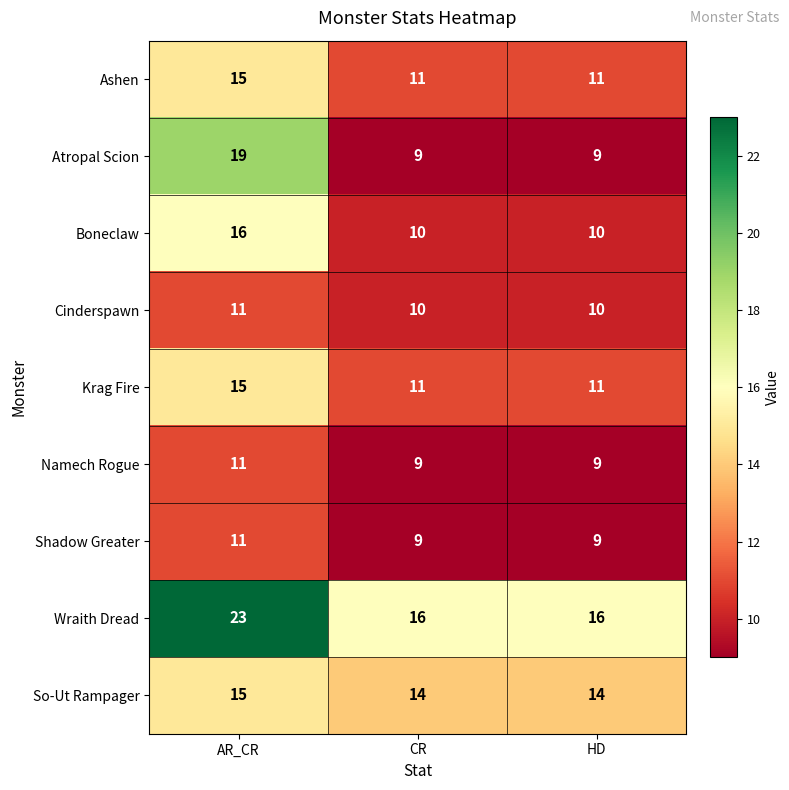

What is the average value of the Krag Fire series?

12